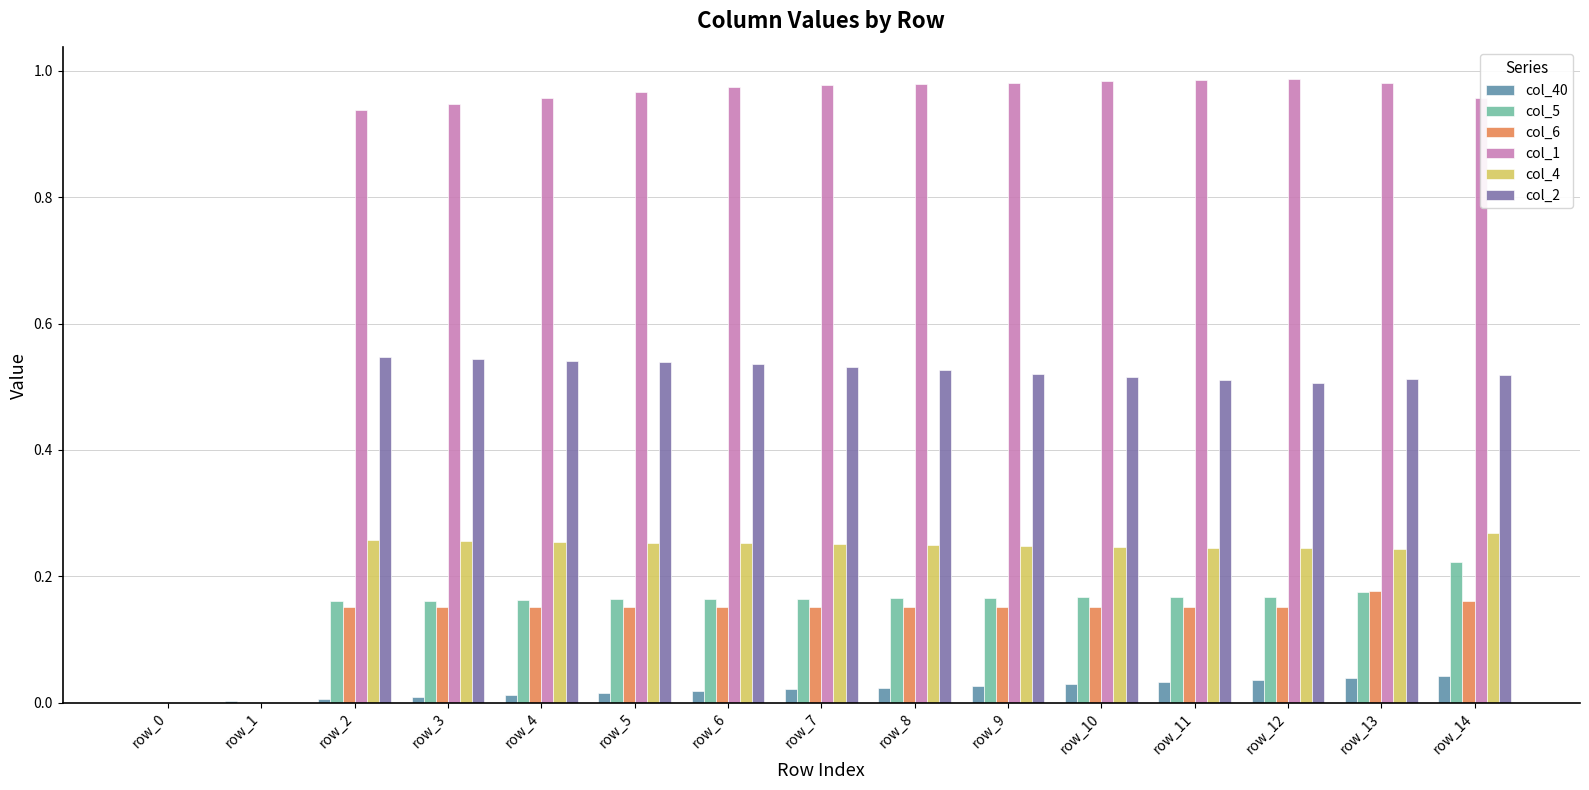

The value of col_1 at row_0 is -0.4. True or false?

False